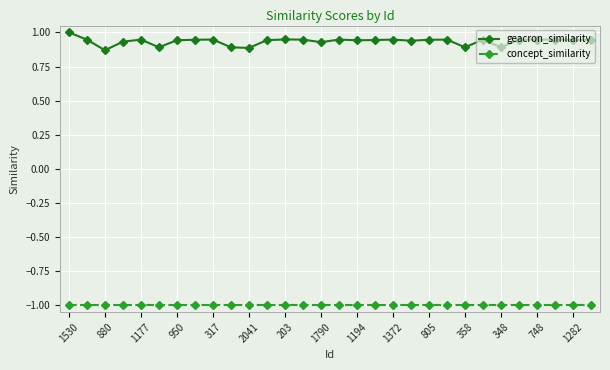

List the series in order of their overall mean, lowest first.

concept_similarity, geacron_similarity